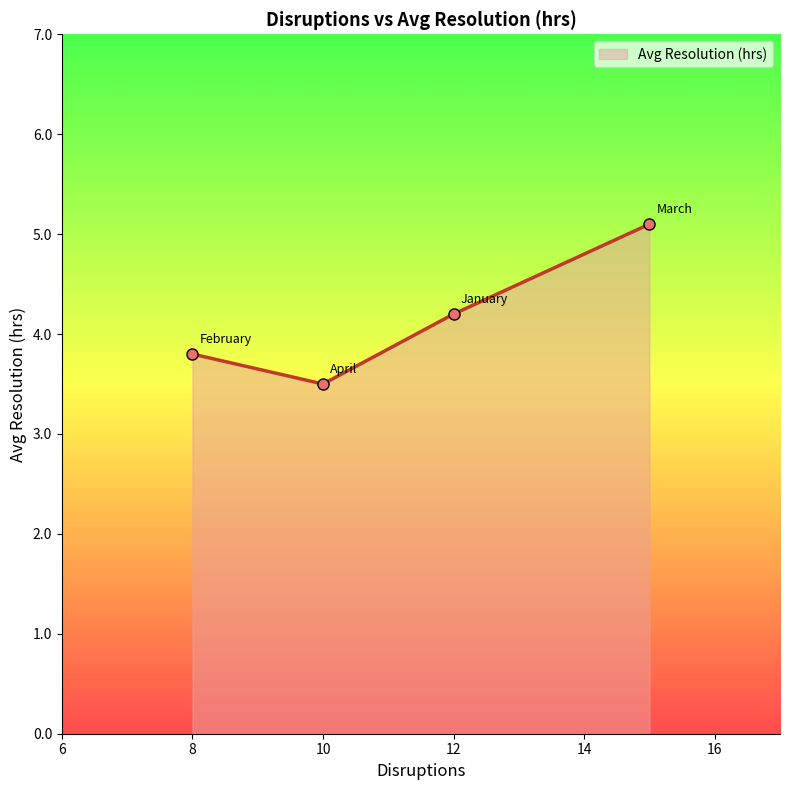

What is the sum of all values?

16.6